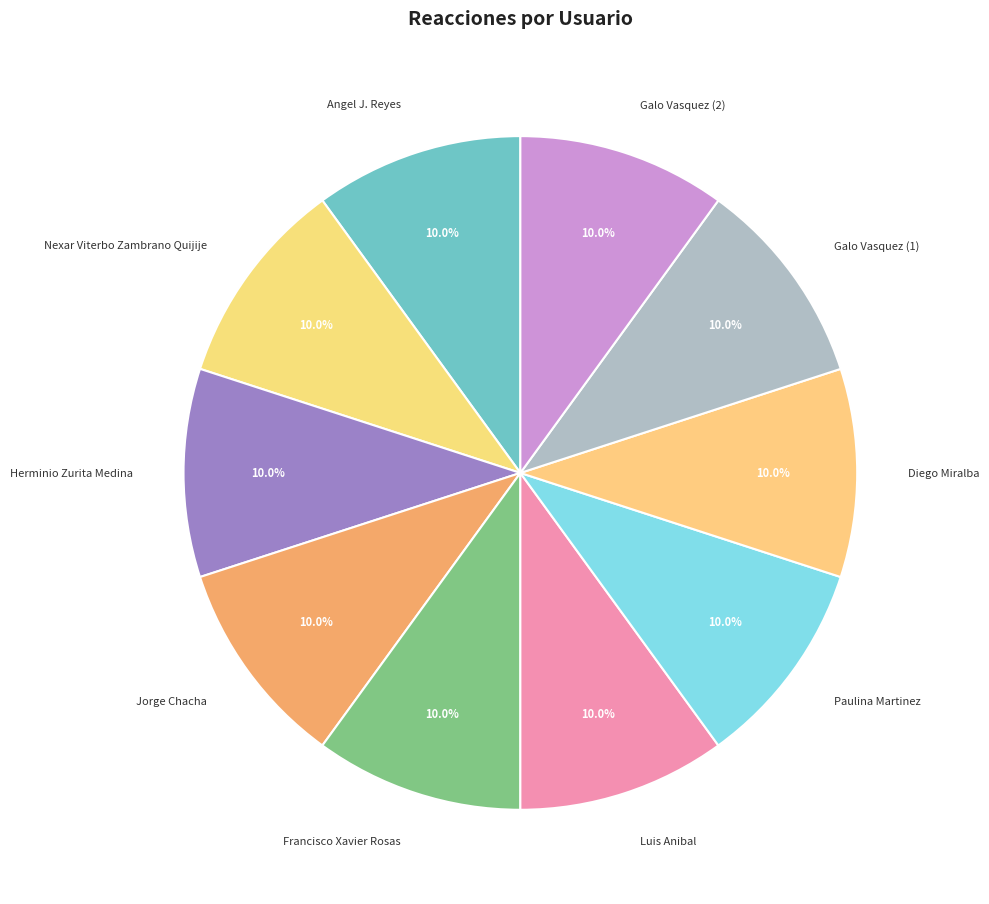

The Nexar Viterbo Zambrano Quijije slice represents 1% of the pie. True or false?

False